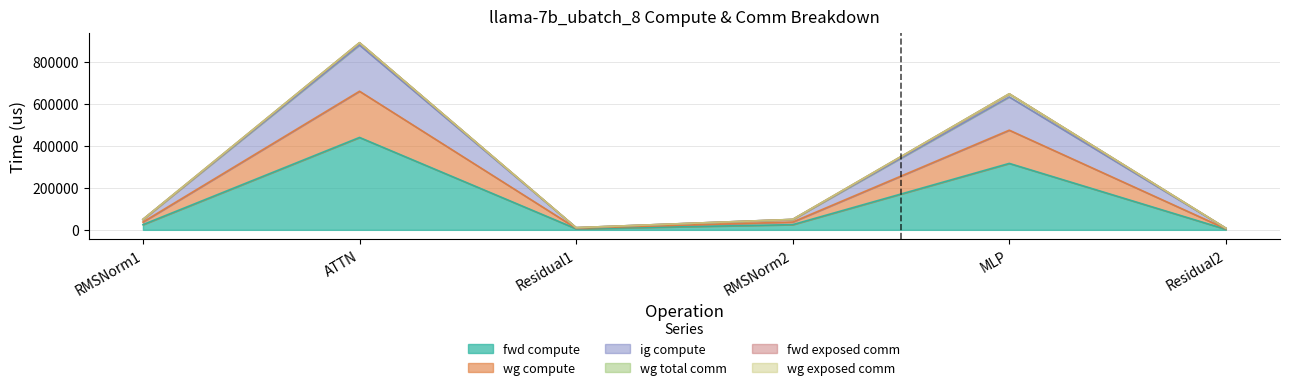

Does the chart have visible grid lines?

Yes